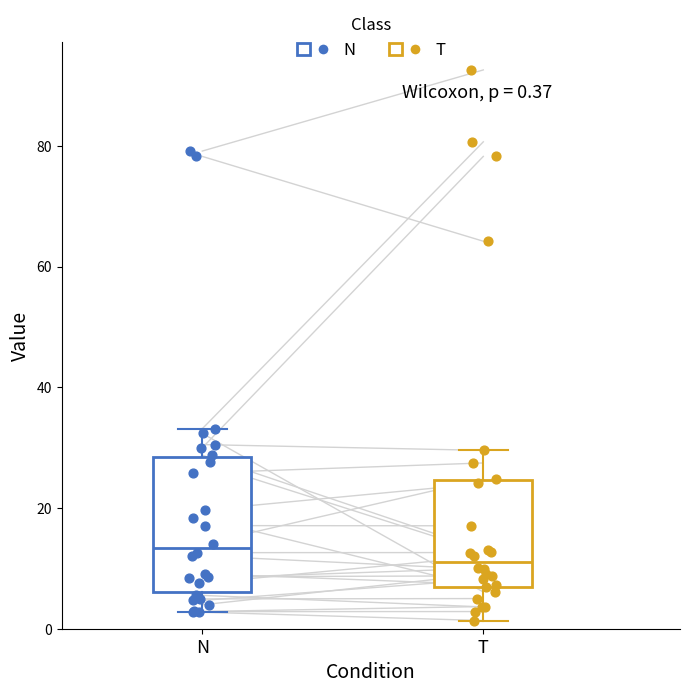

Which box's median line is the highest?

N